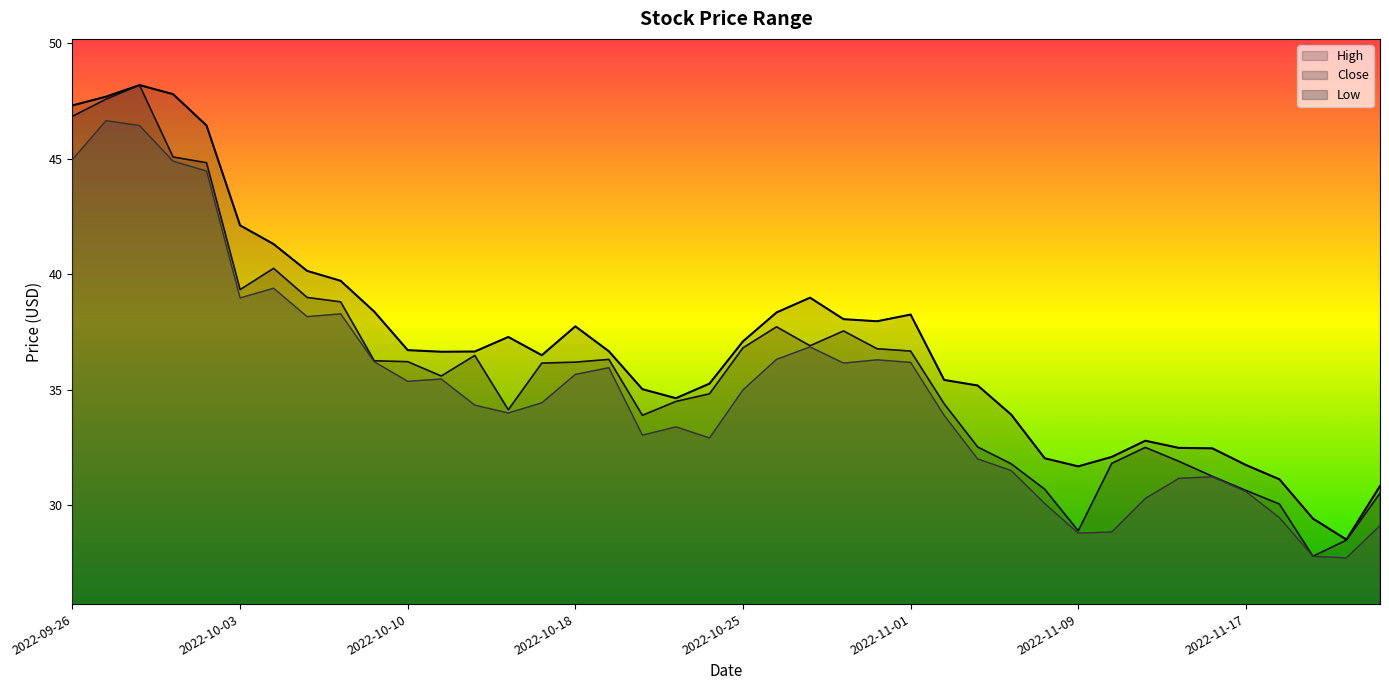

At which category does High reach its first local peak?

2022-09-28